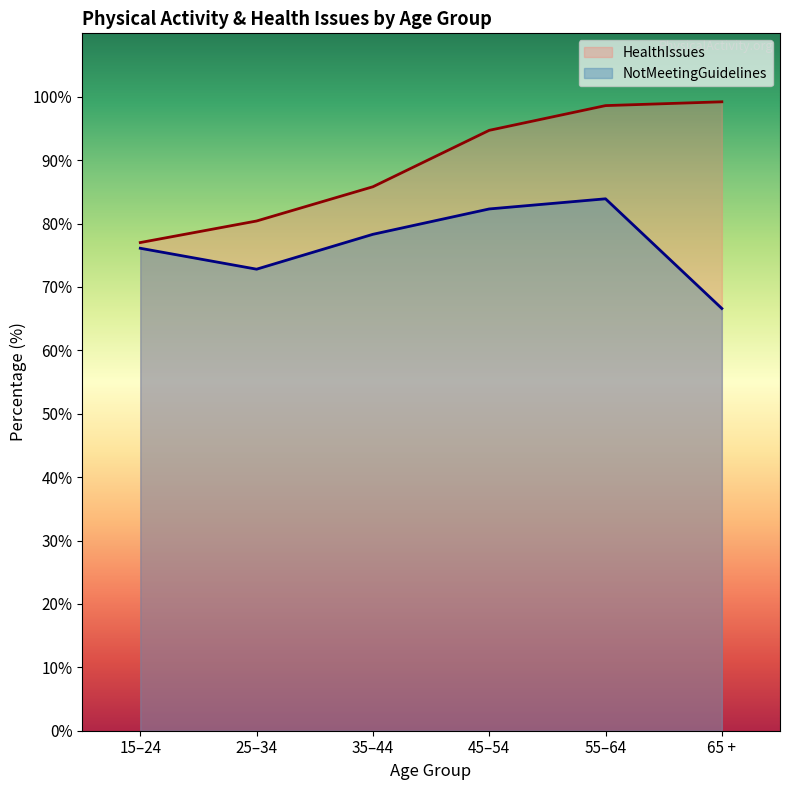

What is the difference between the HealthIssues values at 55–64 and 25–34?

18.2